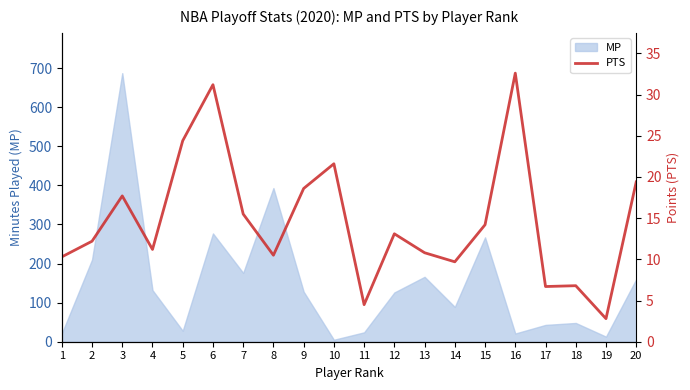

True or false: the data shows 10.3 at 1.

True